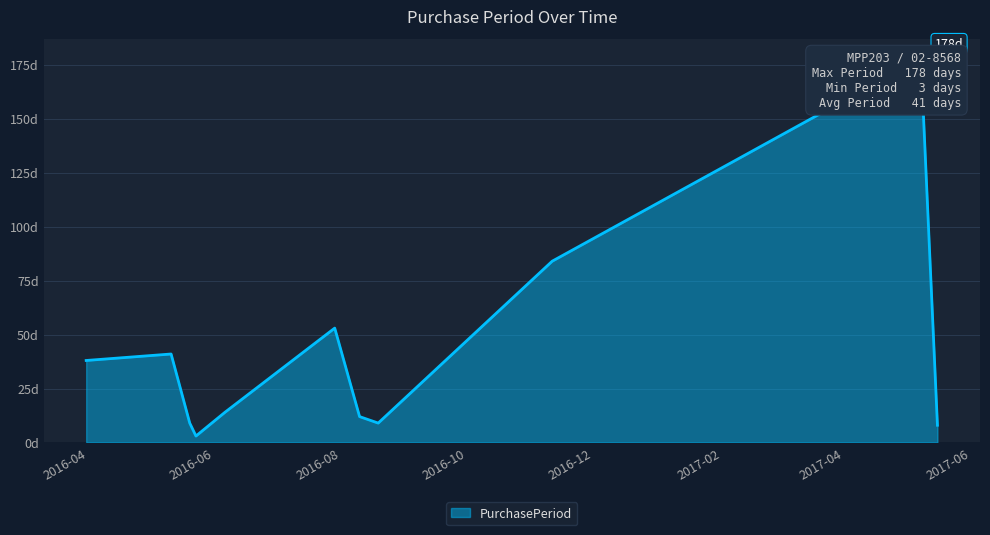

What is the difference between the second highest and second lowest values?

76